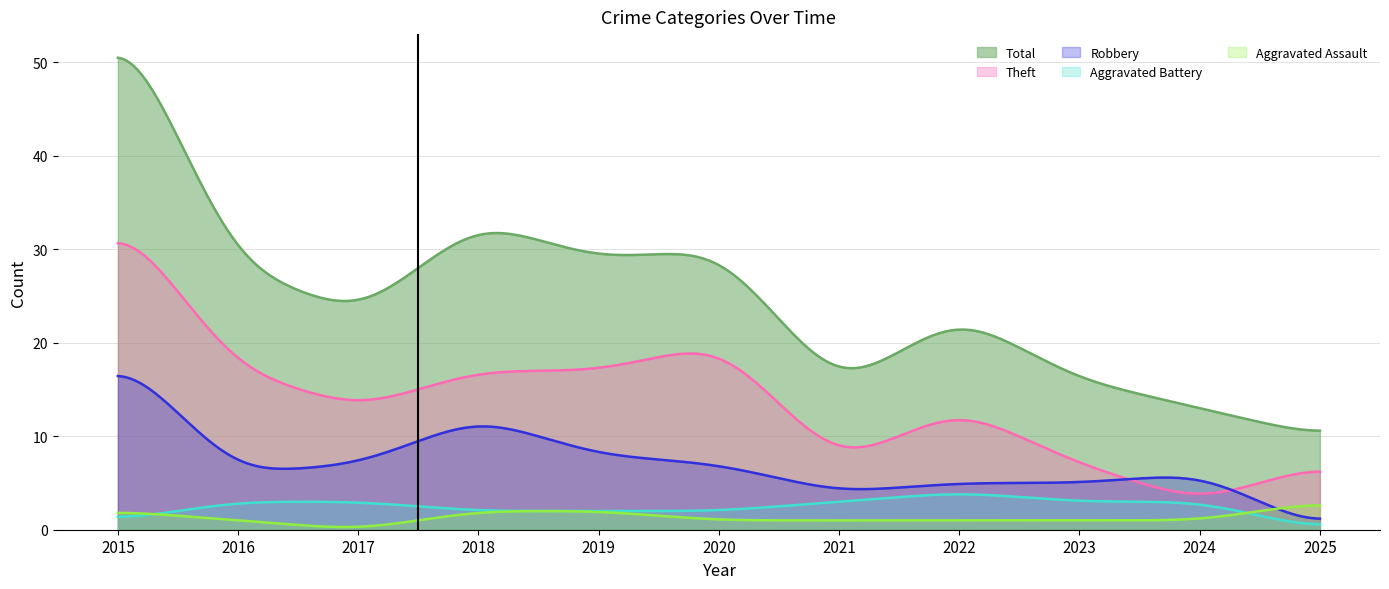

Between 2019 and 2021, which series saw the biggest shift?

Total